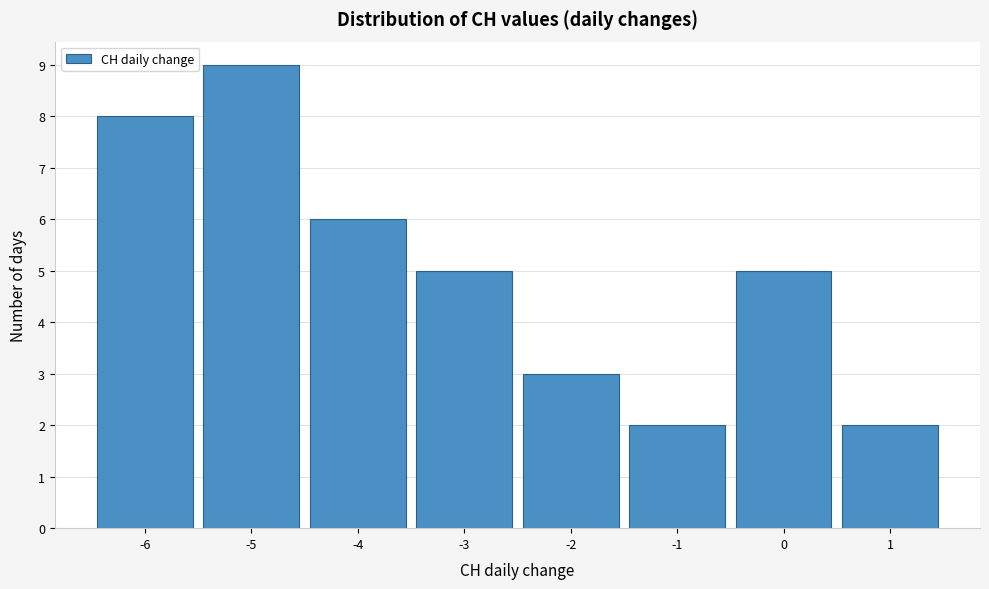

Reading left to right, list all the values displayed in this chart.

-6=8	-5=9	-4=6	-3=5	-2=3	-1=2	0=5	1=2